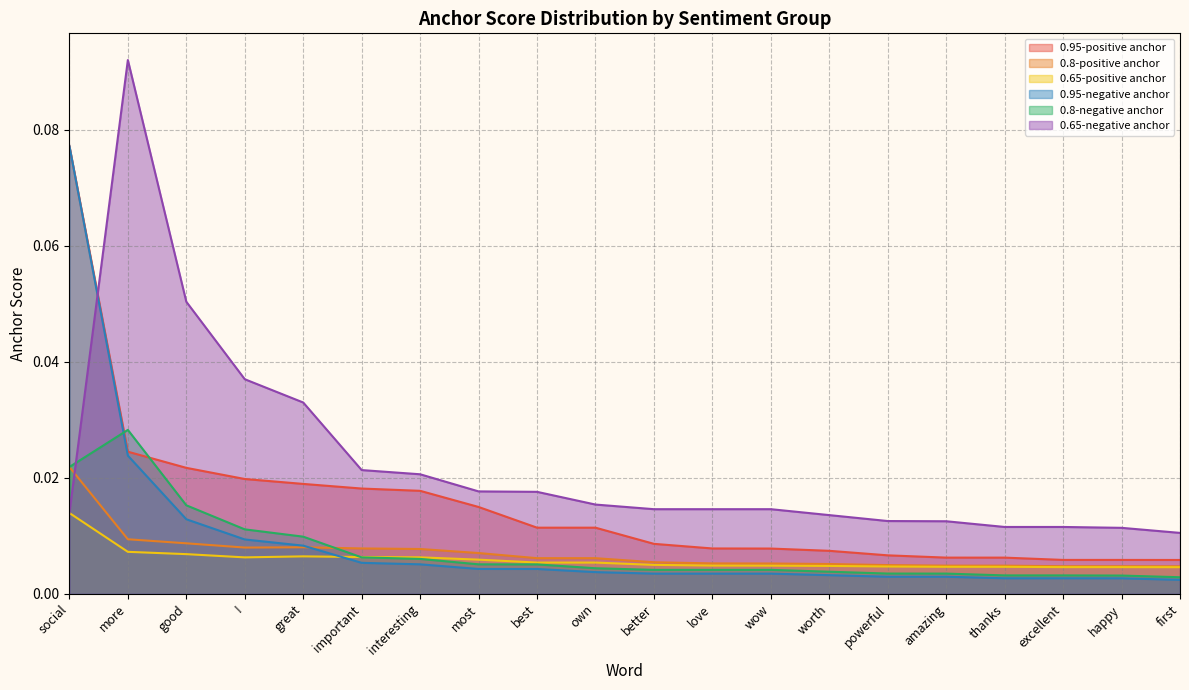

How many times do 0.8-positive anchor and 0.8-negative anchor cross each other?

1